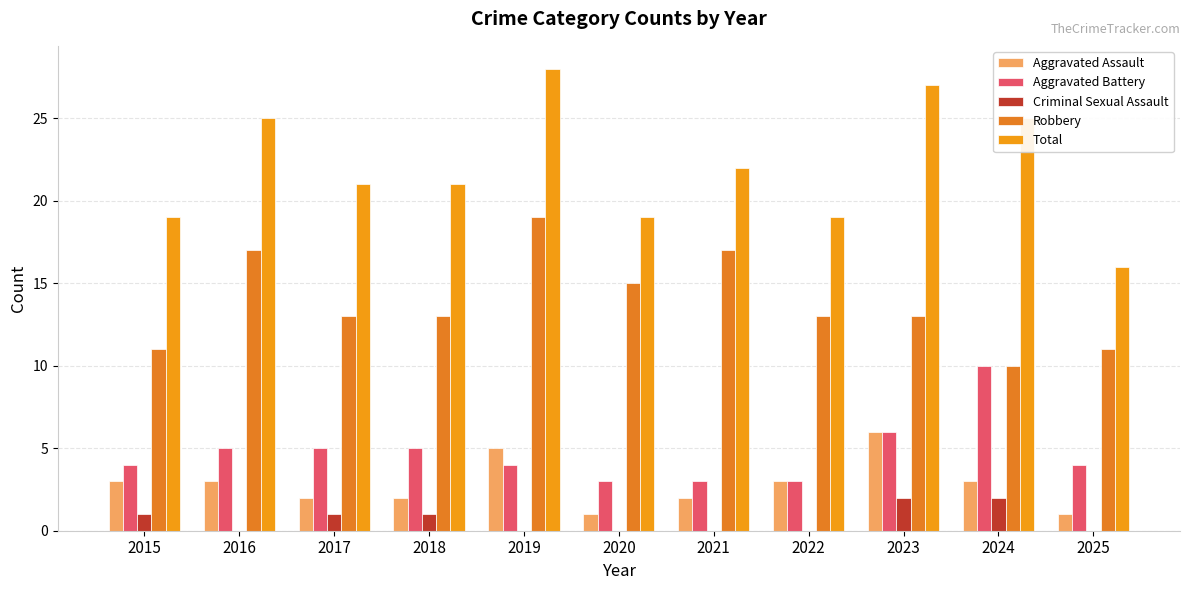

Reading left to right, what are all the values shown in this chart?

Aggravated Assault: 3	3	2	2	5	1	2	3	6	3	1
Aggravated Battery: 4	5	5	5	4	3	3	3	6	10	4
Criminal Sexual Assault: 1	0	1	1	0	0	0	0	2	2	0
Robbery: 11	17	13	13	19	15	17	13	13	10	11
Total: 19	25	21	21	28	19	22	19	27	25	16